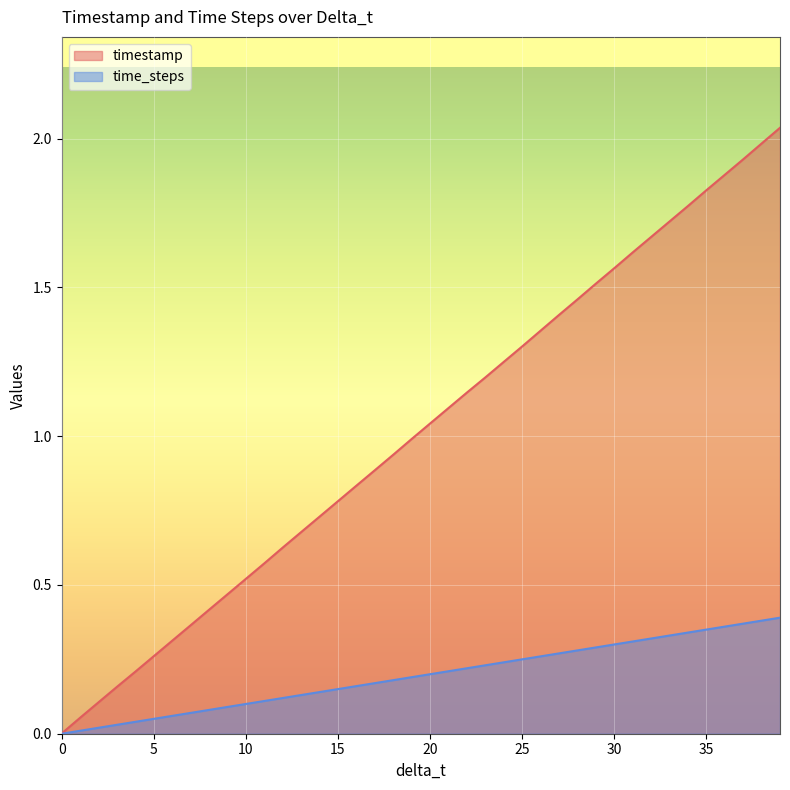

Which series has the largest total across all categories?

timestamp